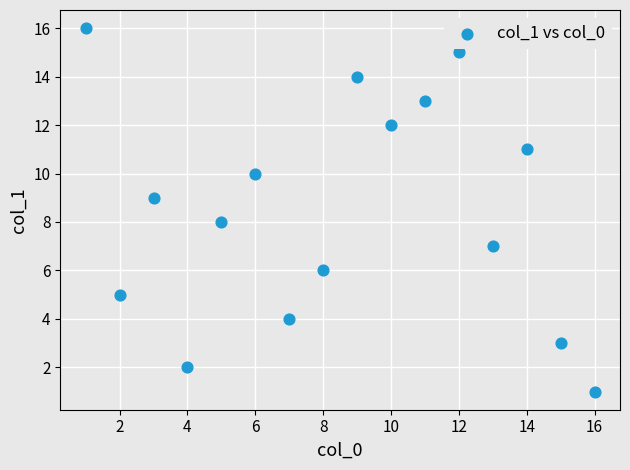

What is the range of X values (max minus min)?

15